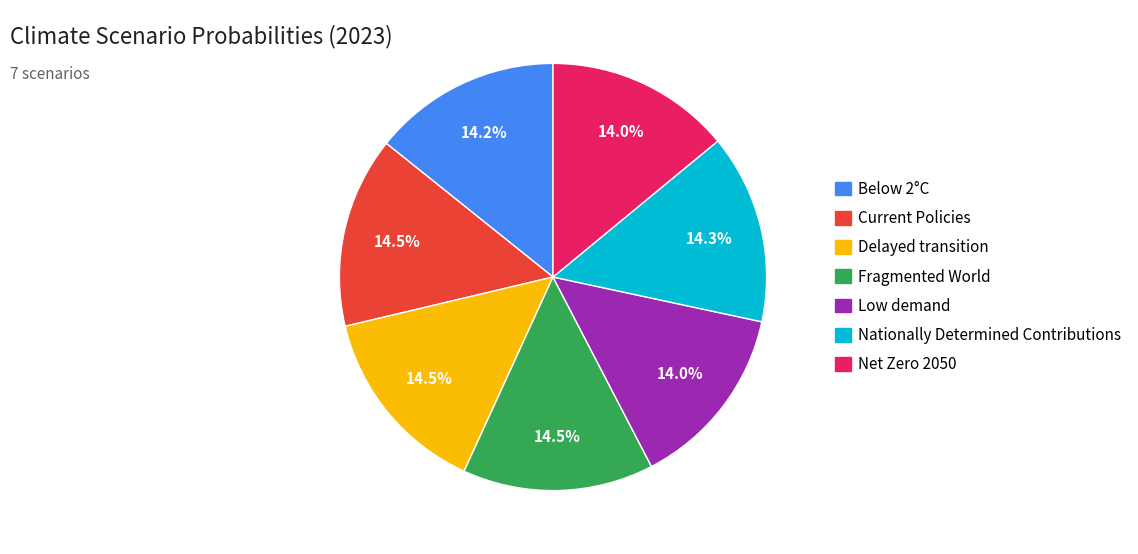

Does Fragmented World account for over 50% of the chart?

No